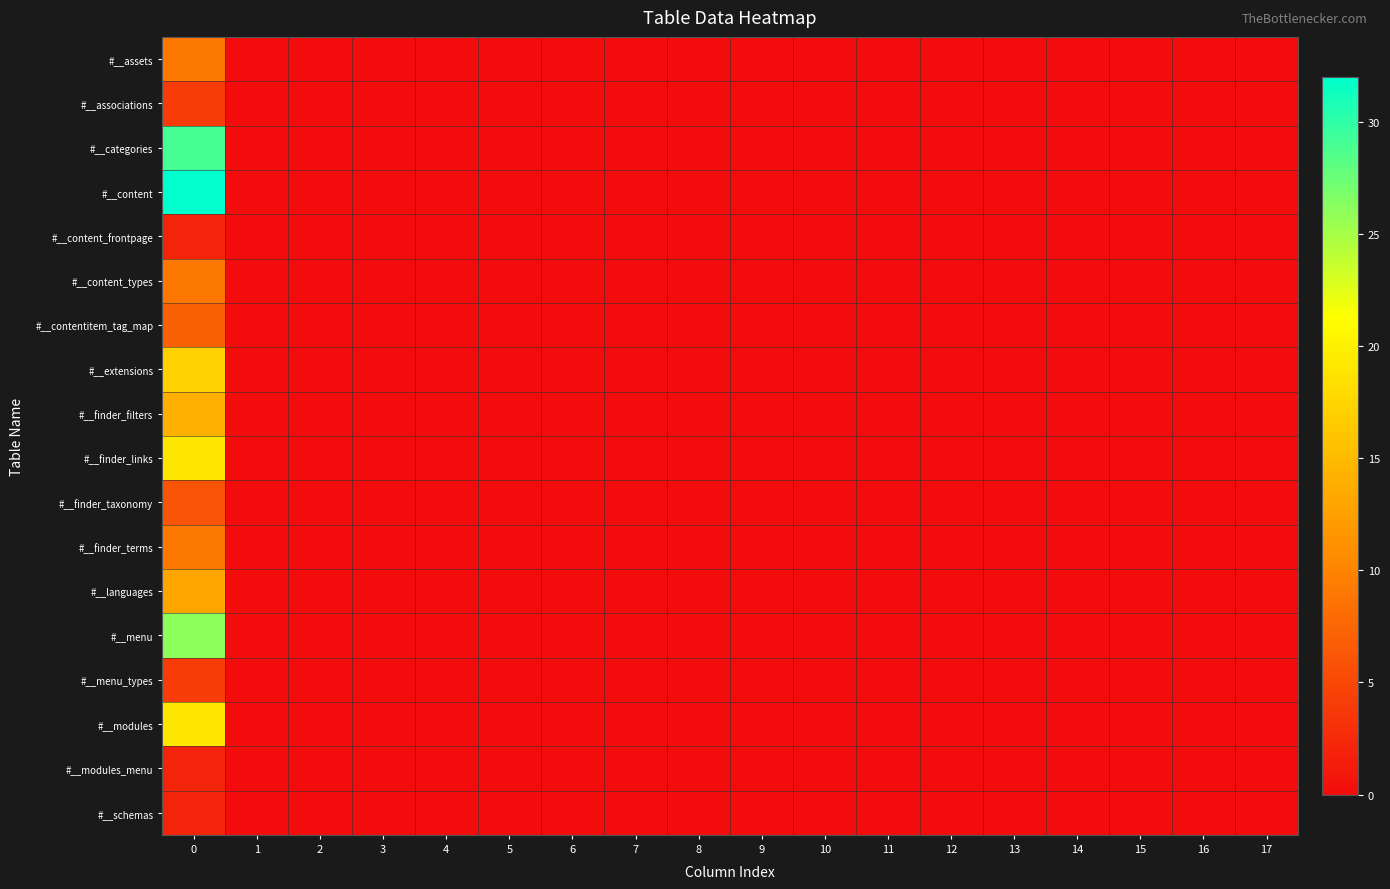

Which has a higher value, 16 or 2?

16